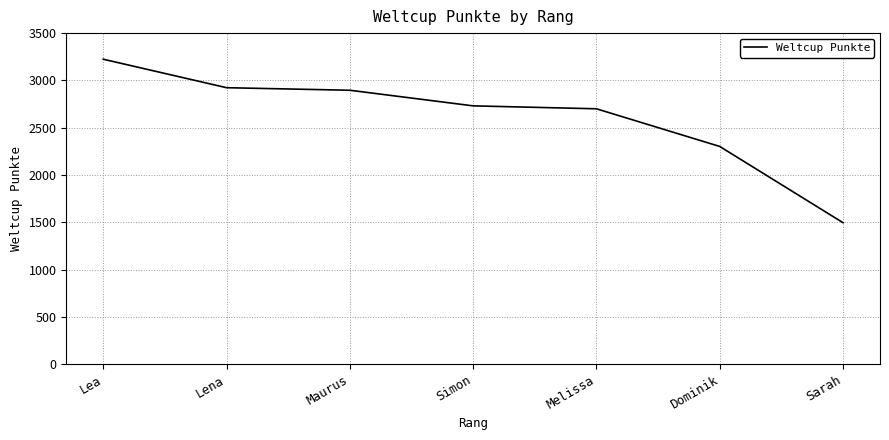

Which has a higher value, Sarah or Dominik?

Dominik